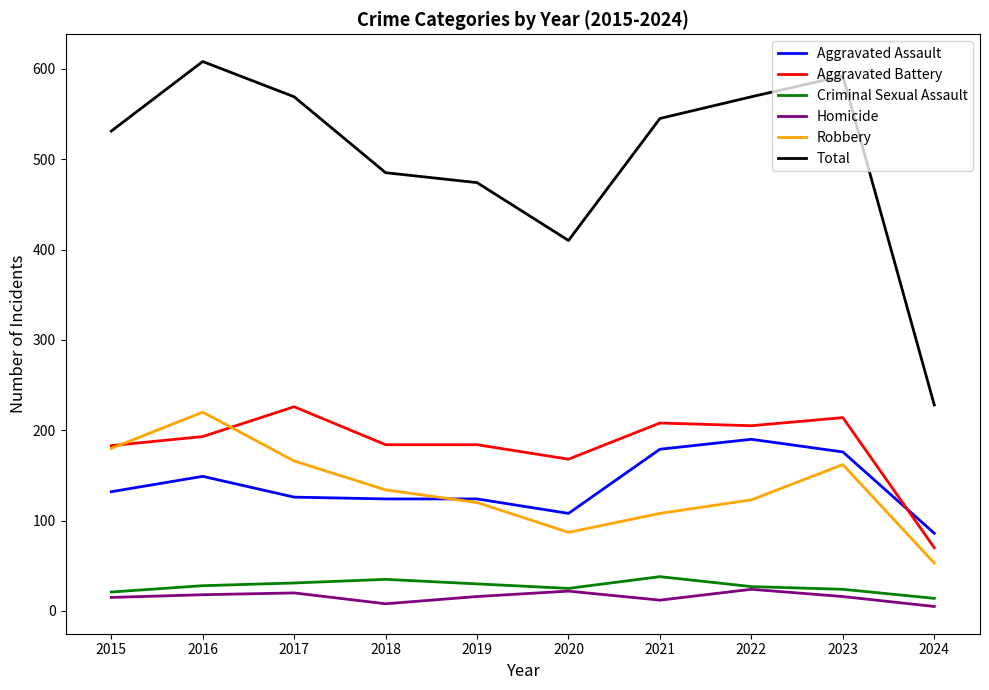

True or false: Criminal Sexual Assault has a value of 14 at 2024.

True